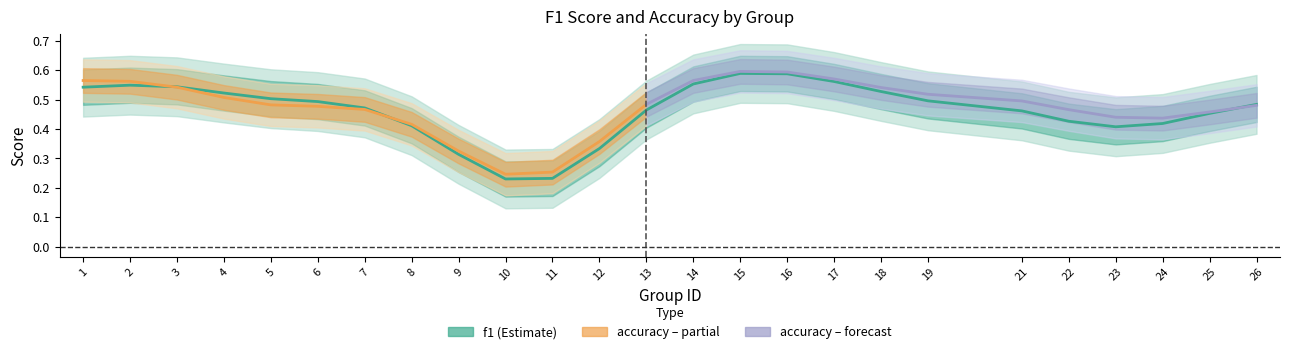

What is the maximum value shown in the chart?

0.6